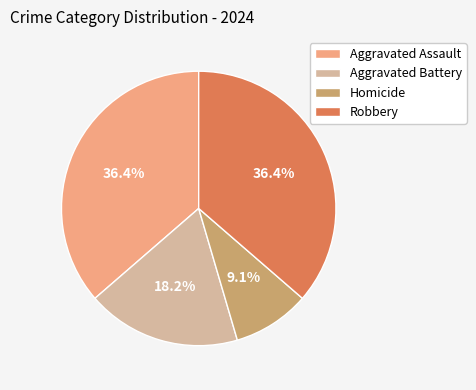

Is there any slice that represents more than half of the pie?

No